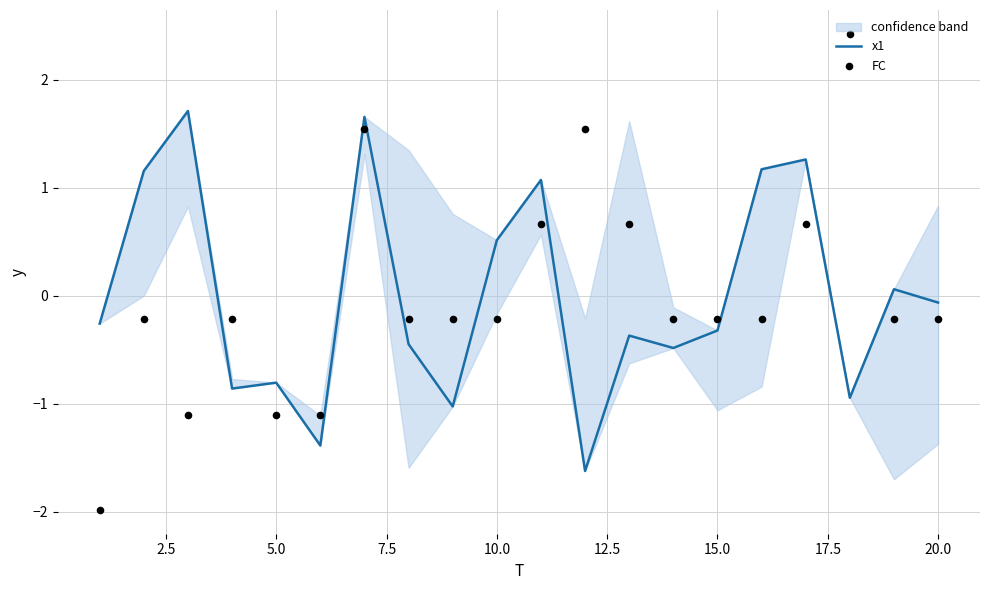

Which series has the widest spread of Y values?

FC